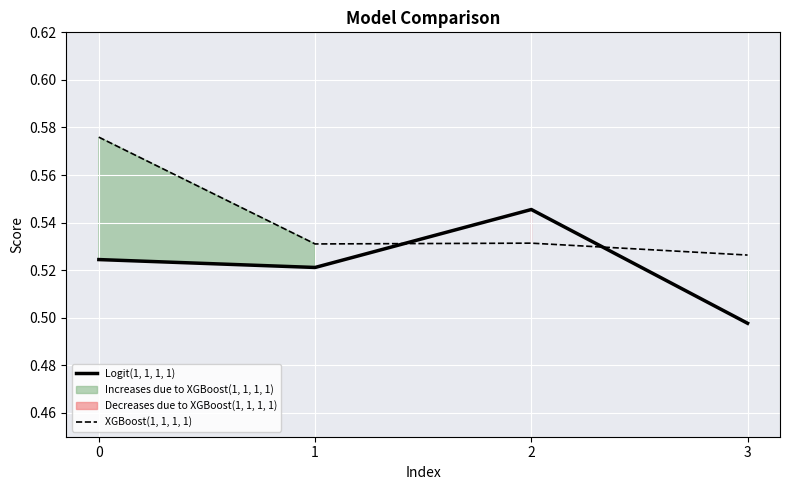

Which series has the largest range (max minus min)?

XGBoost(1, 1, 1, 1)